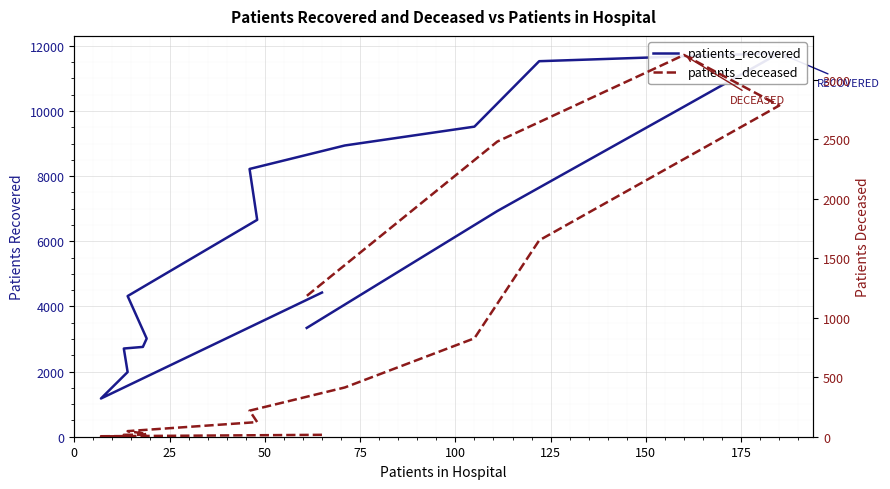

In patients_deceased, how many points are lower than both neighbors (excluding endpoints)?

1